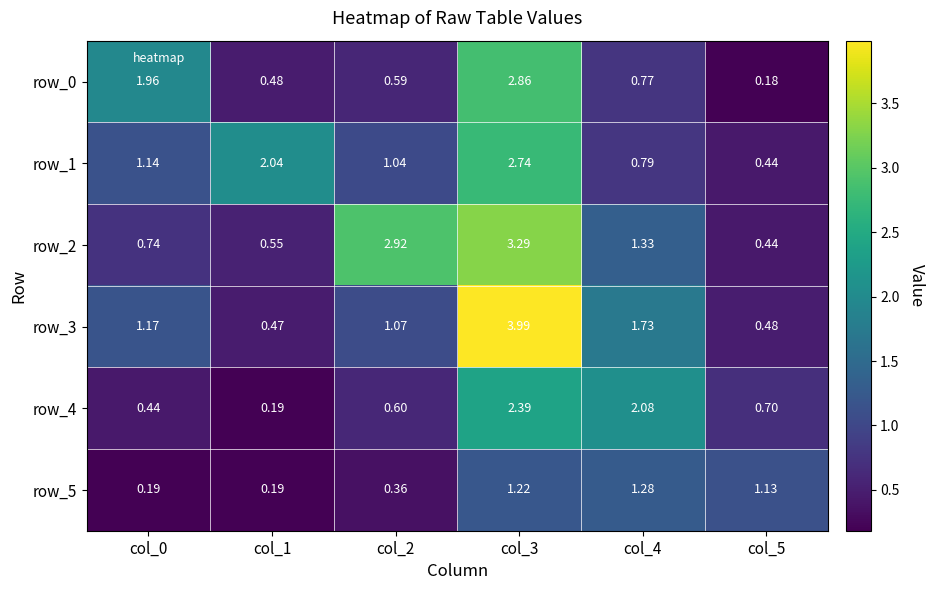

Is the value of row_2 at col_3 greater than the value of row_0 at col_3?

Yes